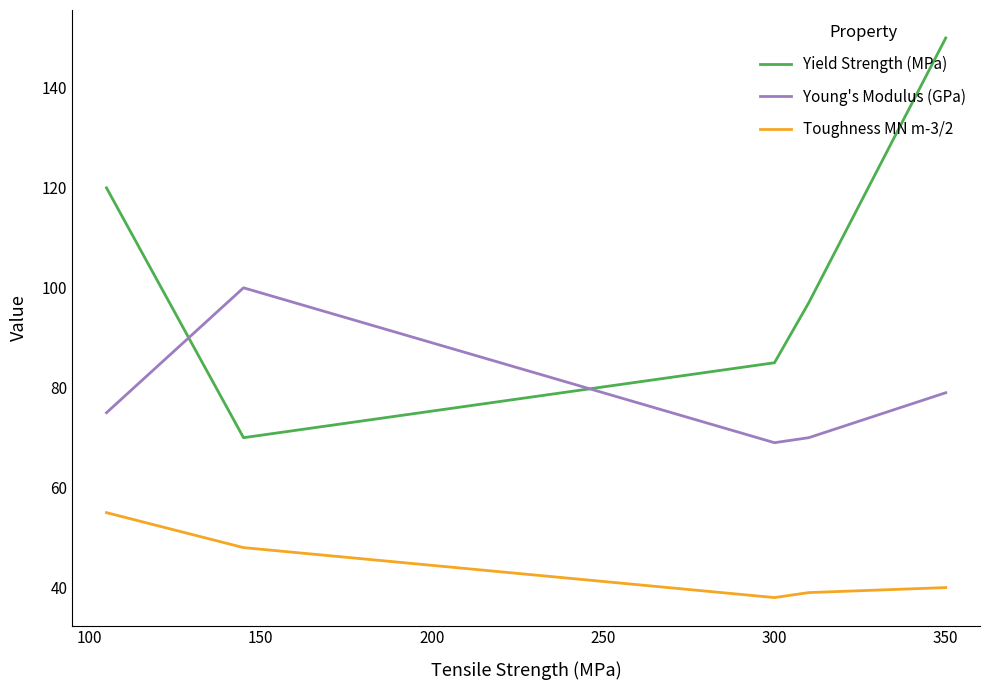

What are all the series names shown in the legend?

Yield Strength (MPa), Young's Modulus (GPa), Toughness MN m-3/2